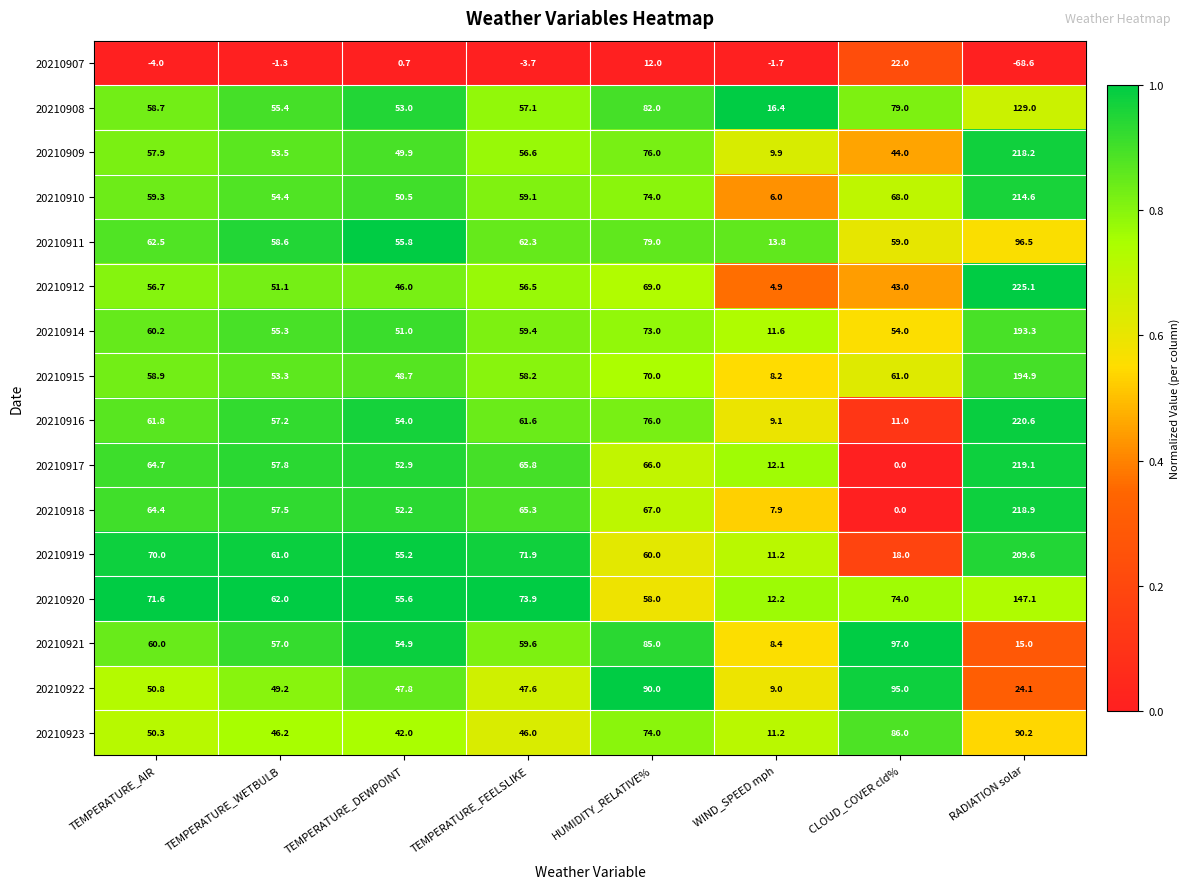

What is the average value of the 20210915 series?

69.2